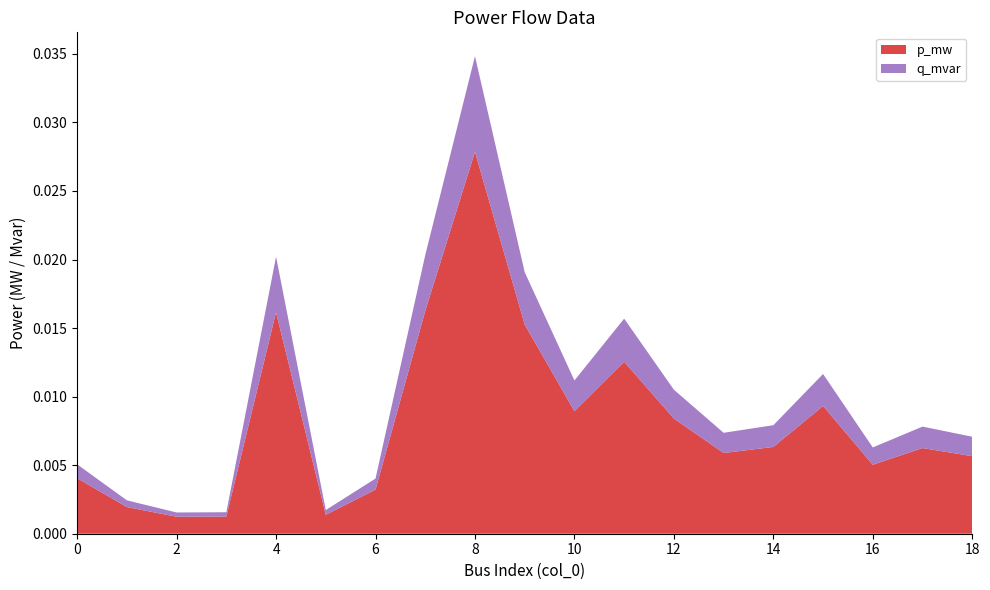

At which category is the sum across all series the highest?

8